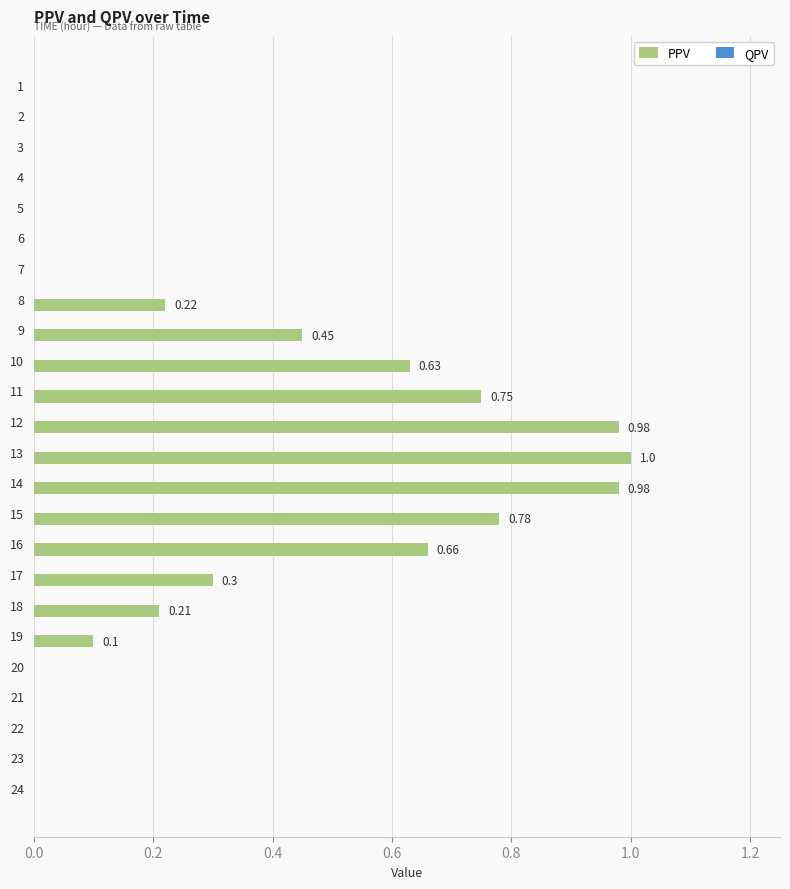

What is the sum of all values?

7.1